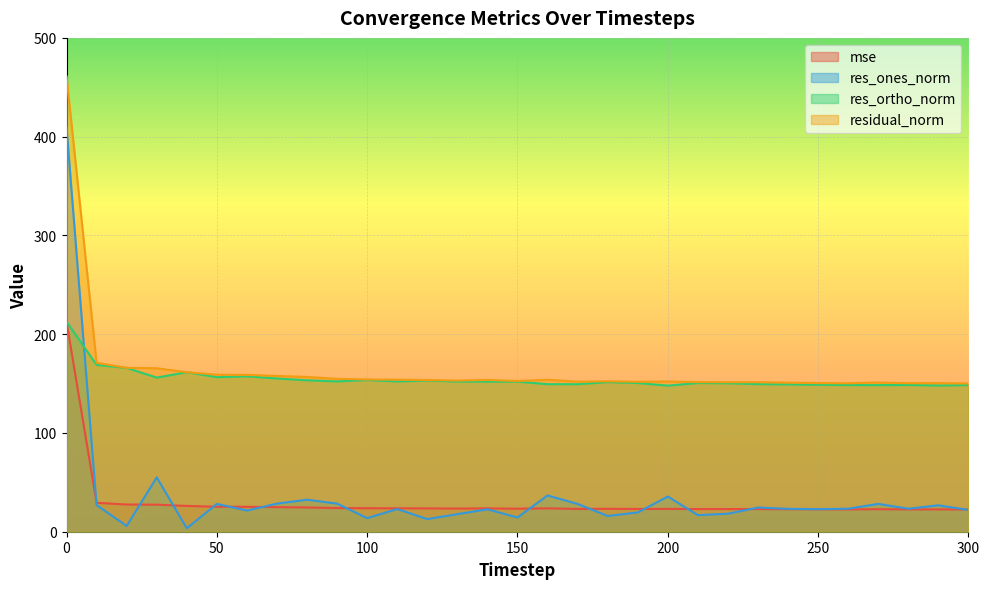

Reading left to right, list all the values displayed in this chart.

mse: 0=212.6	10=29.3	20=27.5	30=27.4	40=26.1	50=25.3	60=25.2	70=24.9	80=24.6	90=24.0	100=23.8	110=23.7	120=23.6	130=23.4	140=23.6	150=23.3	160=23.7	170=23.1	180=23.2	190=23.0	200=23.1	210=22.9	220=22.9	230=22.9	240=22.8	250=22.7	260=22.6	270=22.8	280=22.6	290=22.6	300=22.5
res_ones_norm: 0=409.1	10=26.9	20=5.8	30=55.0	40=3.5	50=28.1	60=21.4	70=28.5	80=32.4	90=28.5	100=13.8	110=23.0	120=12.8	130=17.8	140=22.7	150=14.4	160=36.7	170=28.1	180=16.0	190=19.5	200=35.6	210=16.8	220=18.2	230=24.5	240=23.2	250=22.8	260=23.3	270=28.1	280=23.3	290=26.7	300=22.0
res_ortho_norm: 0=212.7	10=168.9	20=165.9	30=156.1	40=161.5	50=156.5	60=157.3	70=155.1	80=153.3	90=152.2	100=153.6	110=152.2	120=153.1	130=152.0	140=152.0	150=152.0	160=149.4	170=149.3	180=151.5	190=150.6	200=147.9	210=150.6	220=150.3	230=149.4	240=149.2	250=148.8	260=148.5	270=148.4	280=148.6	290=148.1	300=148.5
residual_norm: 0=461.1	10=171.1	20=166.0	30=165.5	40=161.5	50=159.0	60=158.8	70=157.7	80=156.7	90=154.8	100=154.2	110=153.9	120=153.6	130=153.1	140=153.7	150=152.7	160=153.8	170=152.0	180=152.3	190=151.8	200=152.1	210=151.5	220=151.4	230=151.4	240=150.9	250=150.5	260=150.3	270=151.1	280=150.4	290=150.5	300=150.1